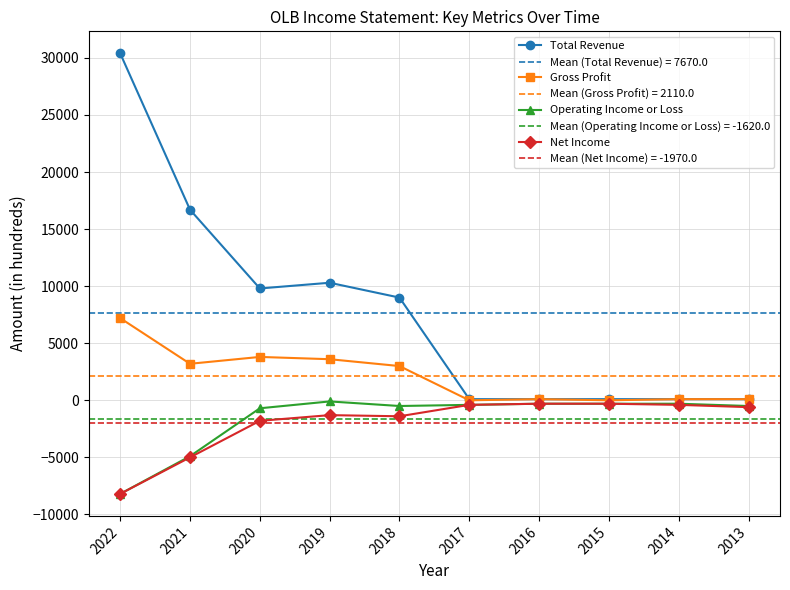

Is this an area chart (filled region under the line)?

No